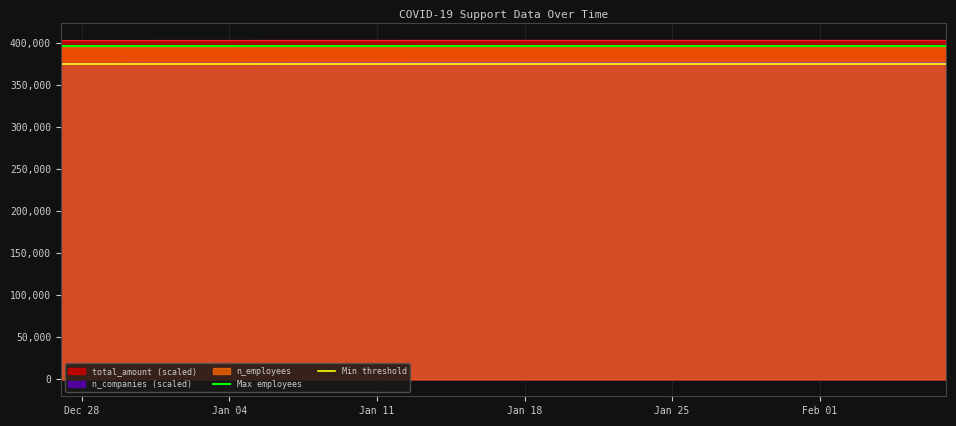

What is the sum of all Min threshold values?

750000